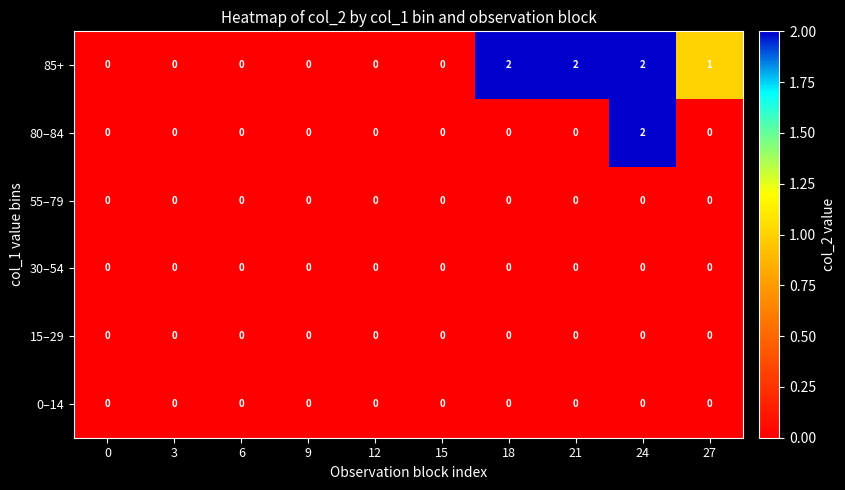

Count the 80–84 values in the range 0 to 1.

9